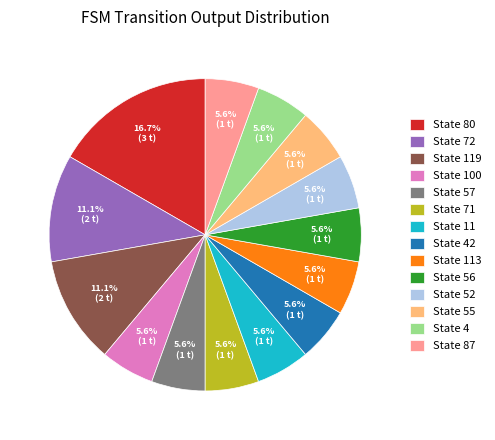

Does State 4 account for over 50% of the chart?

No